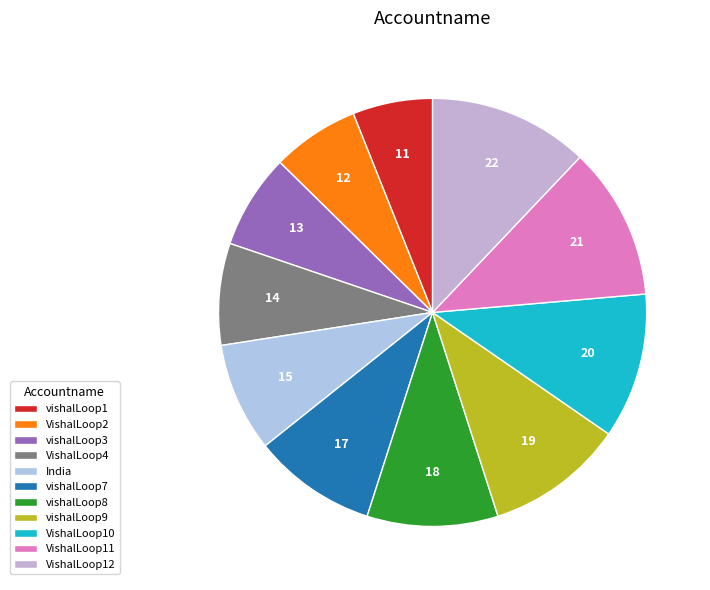

Which category has the smallest portion of the pie?

vishalLoop1